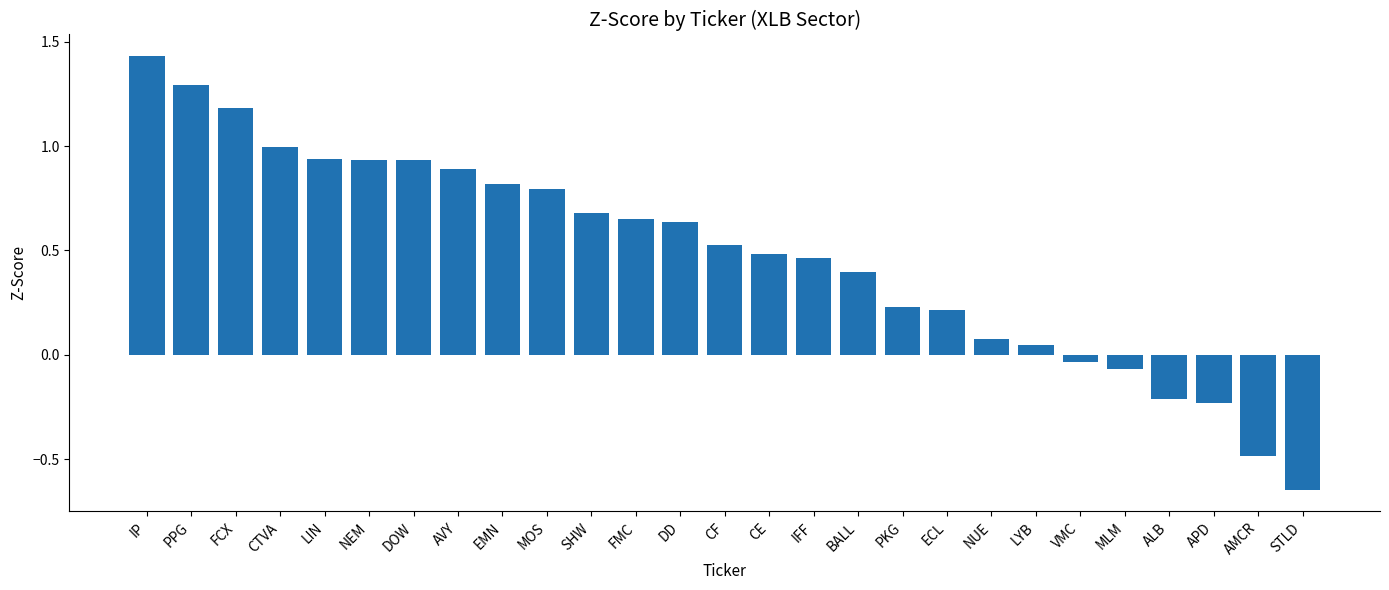

What is the ratio of the value at IP to the value at FCX?

1.2